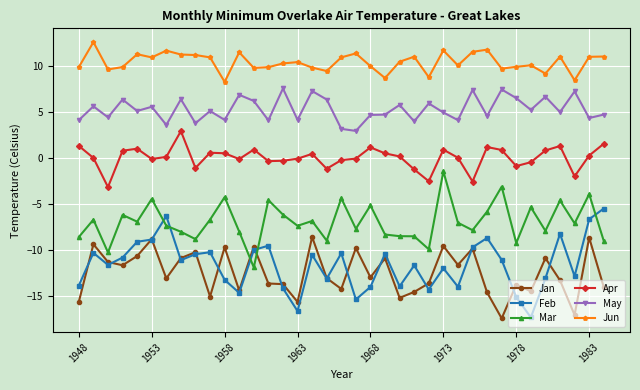

Does the chart display data point markers on the line(s)?

Yes